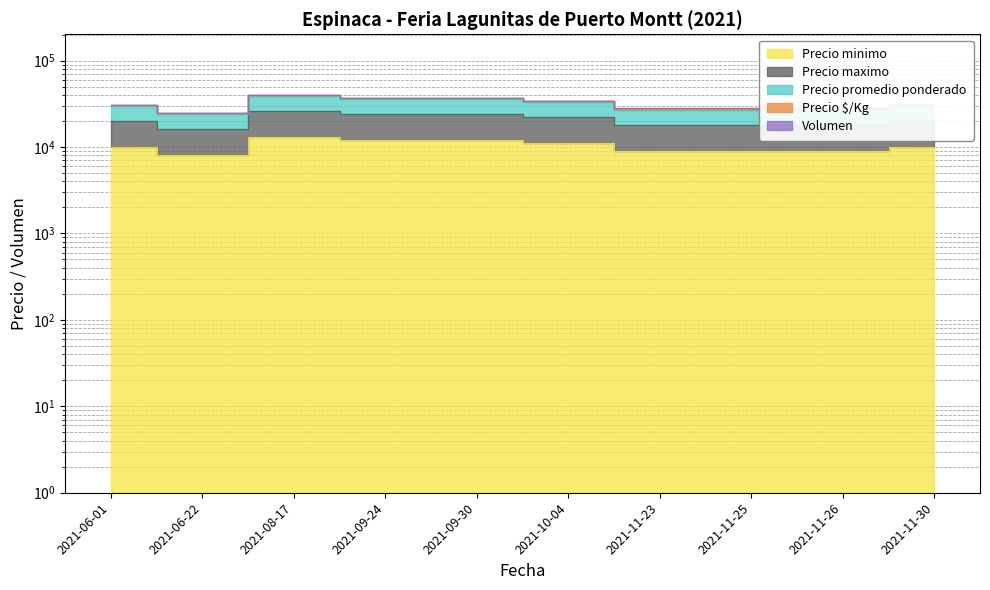

Count the Precio minimo values in the range 9000 to 12000.

8